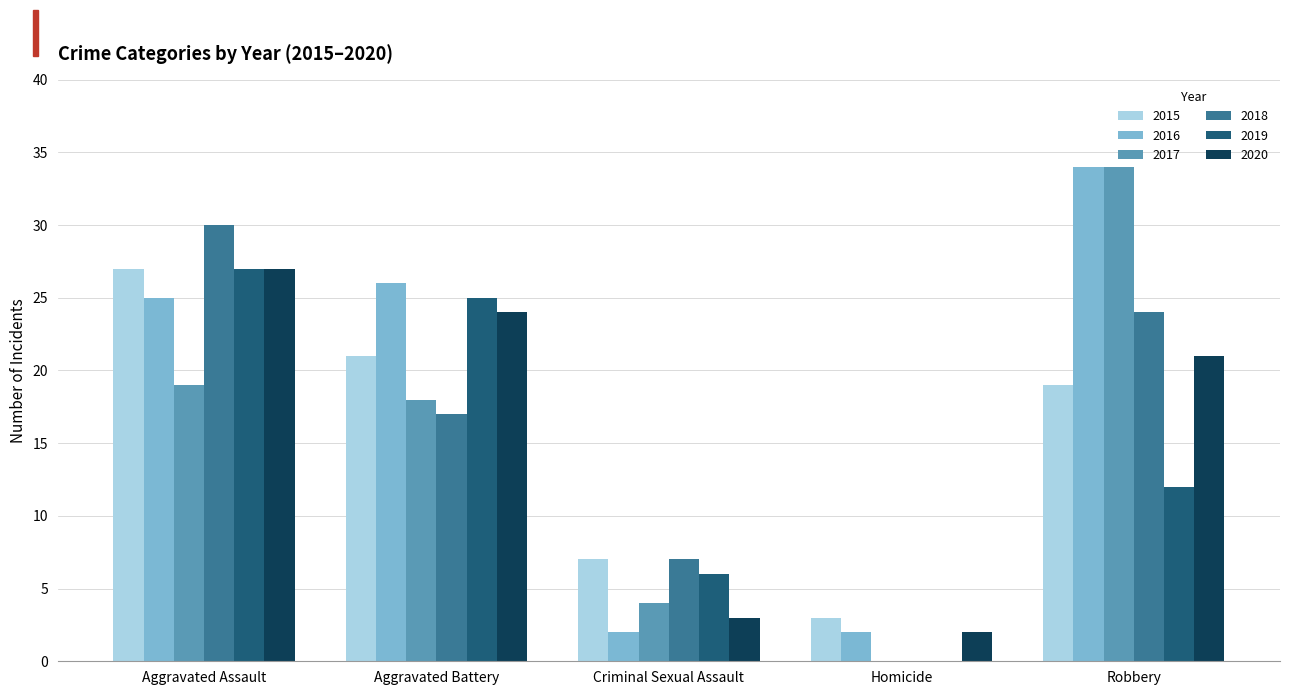

Is the value of 2017 at Criminal Sexual Assault greater than the value of 2019 at Robbery?

No